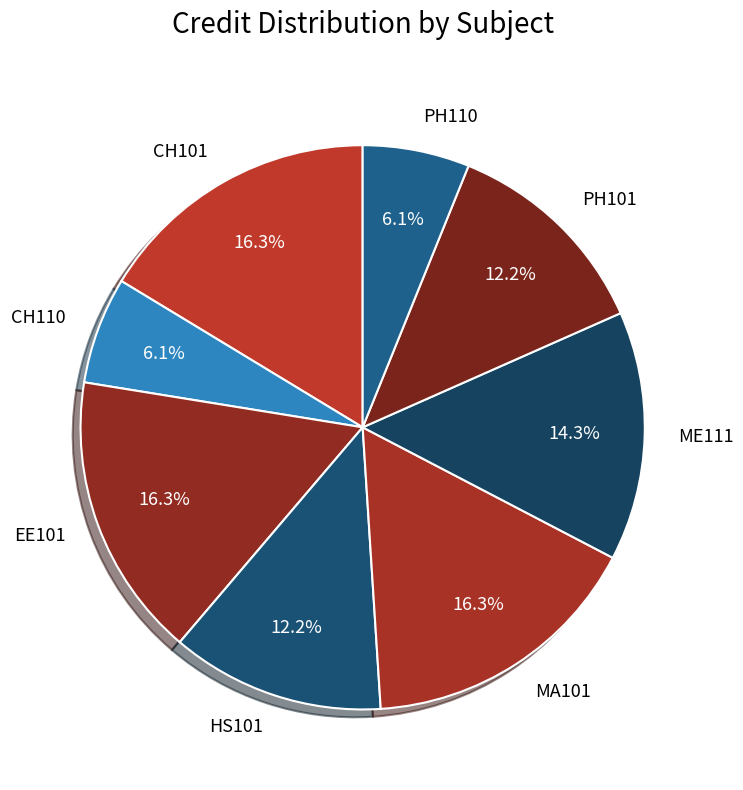

What is the ratio of the value at CH110 to the value at HS101?

0.5